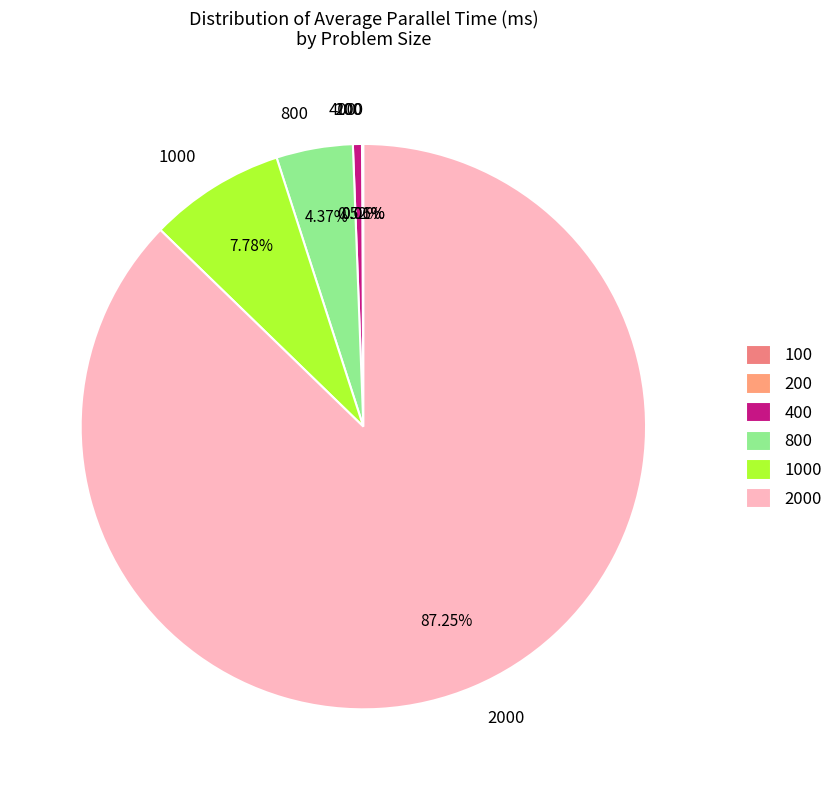

True or false: 400 accounts for 11% of the total.

False